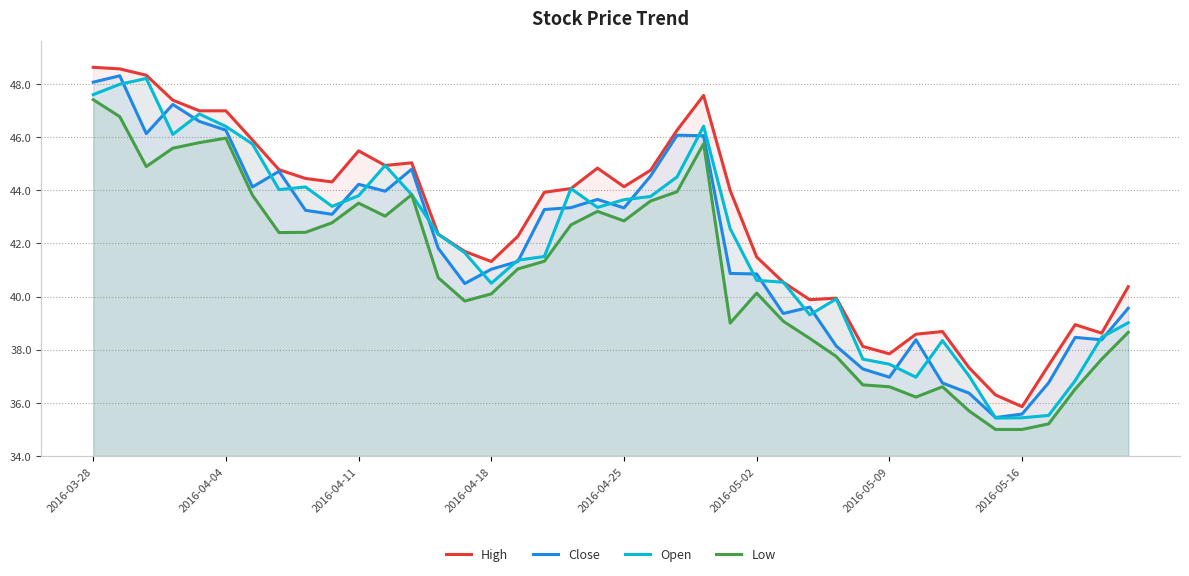

How many lines are shown in the chart?

4